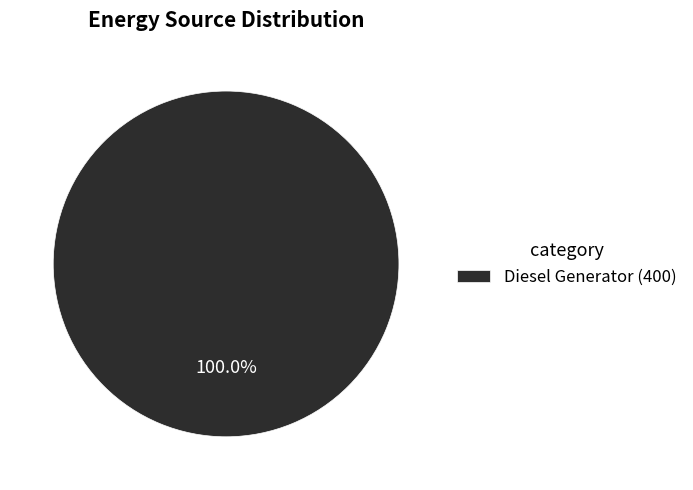

Rank the categories by value from lowest to highest.

Diesel Generator (400)